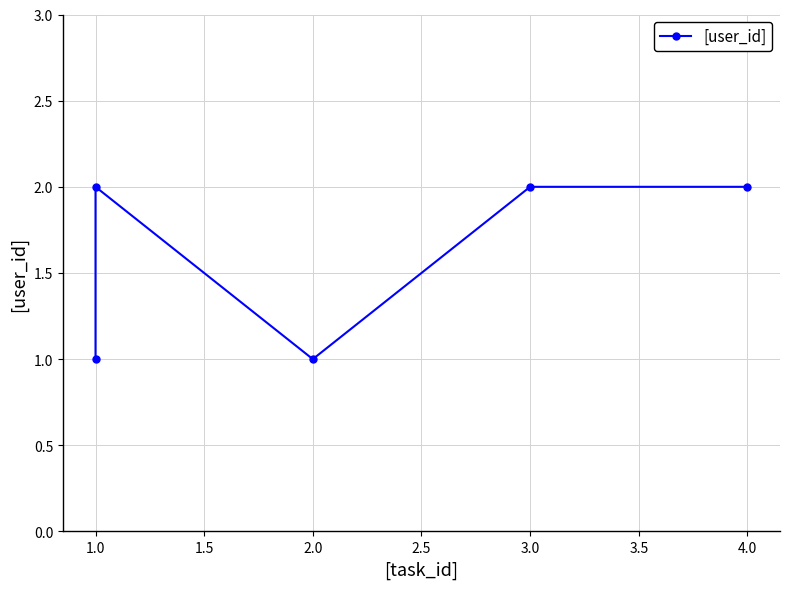

How many categories are shown in the chart?

5